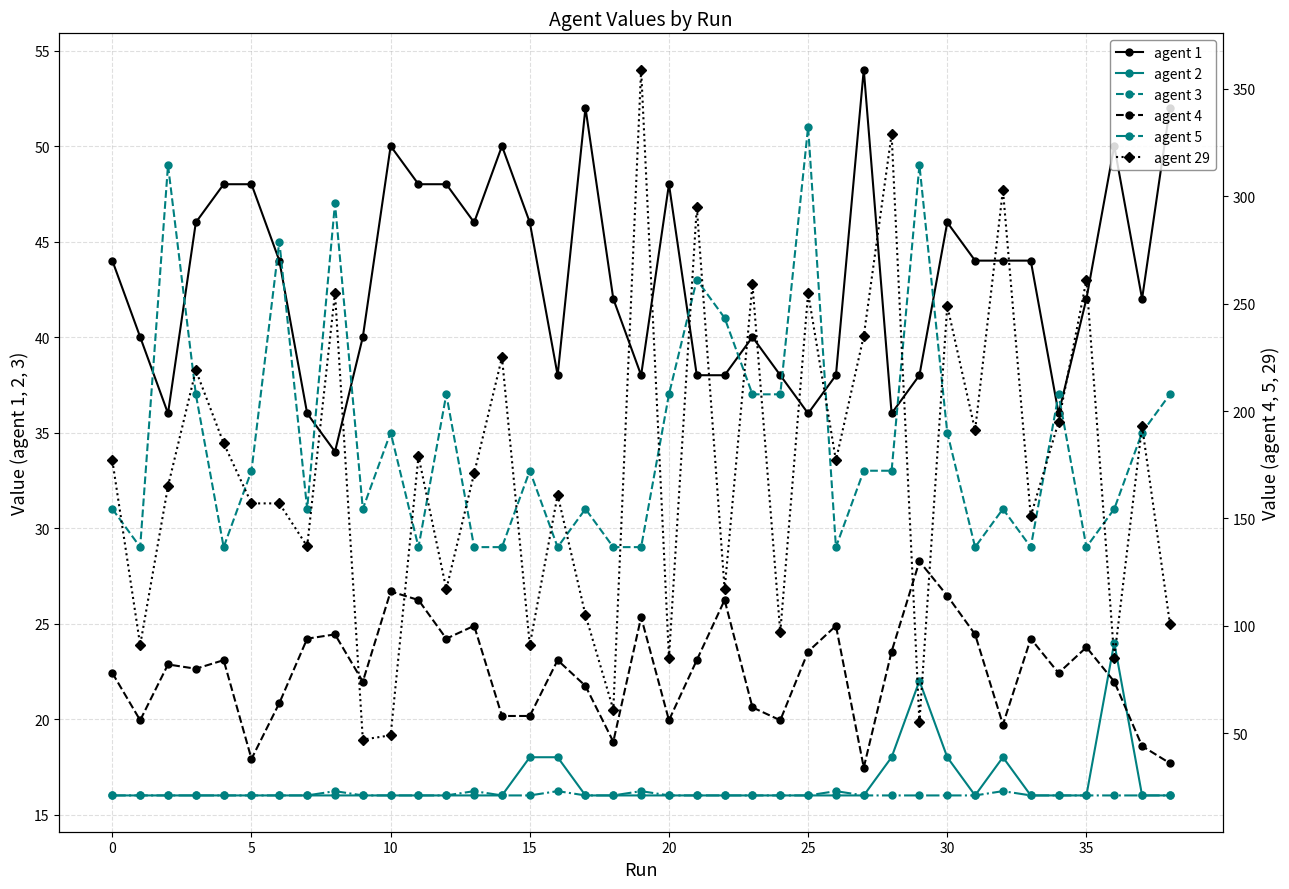

True or false: agent 29 and agent 5 cross at least once.

False